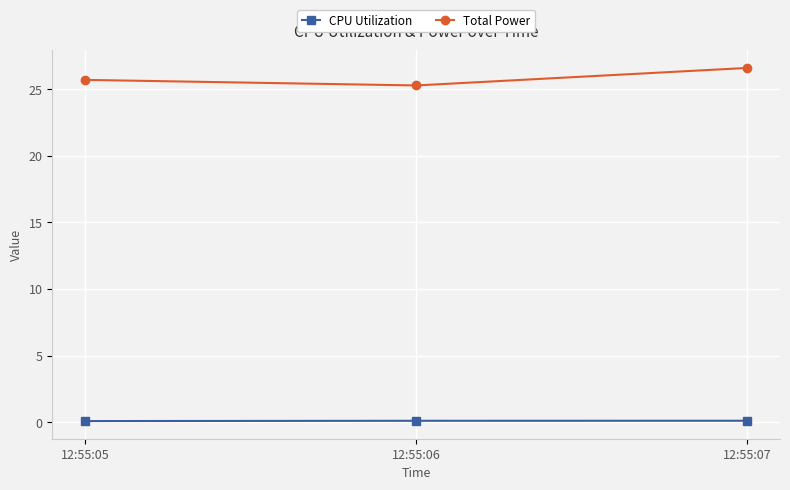

What is the value of the Total Power point at the 2nd from the left?

25.3